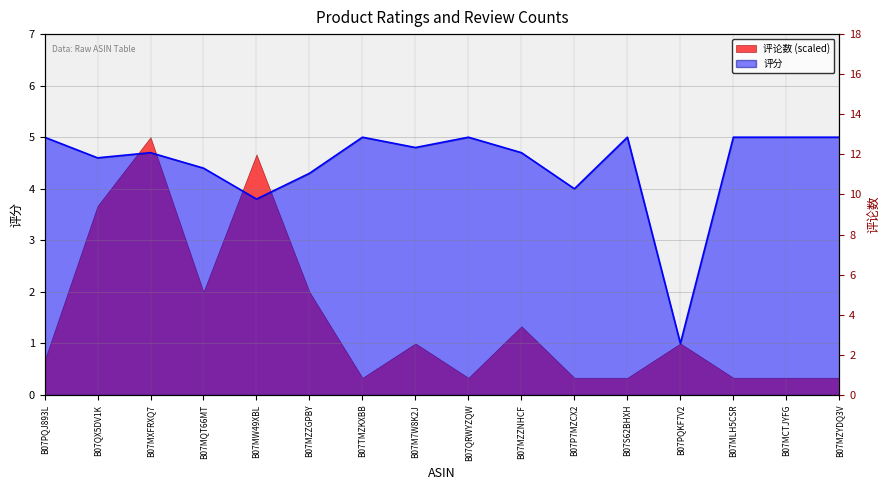

How many data points are above 4?

13